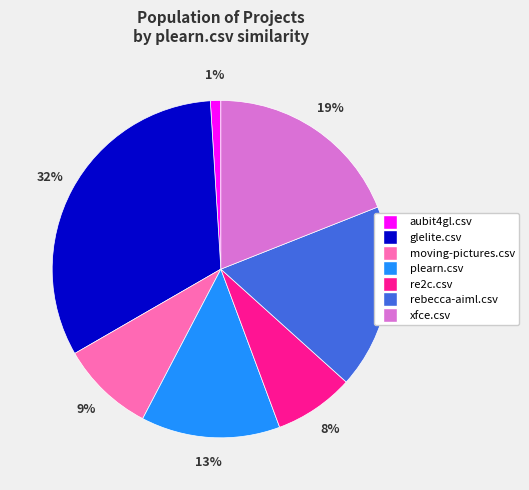

Is the sum of plearn.csv and xfce.csv greater than half?

No